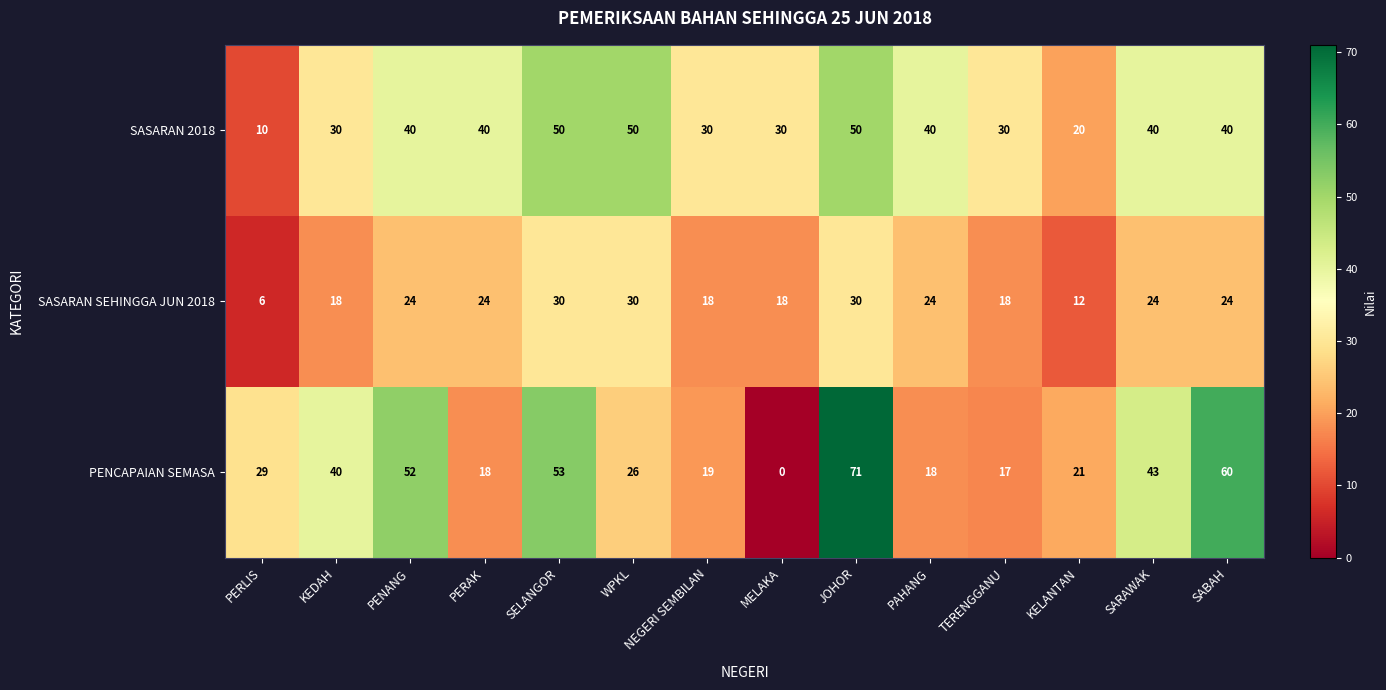

What is the difference between the highest and lowest values at KEDAH?

22